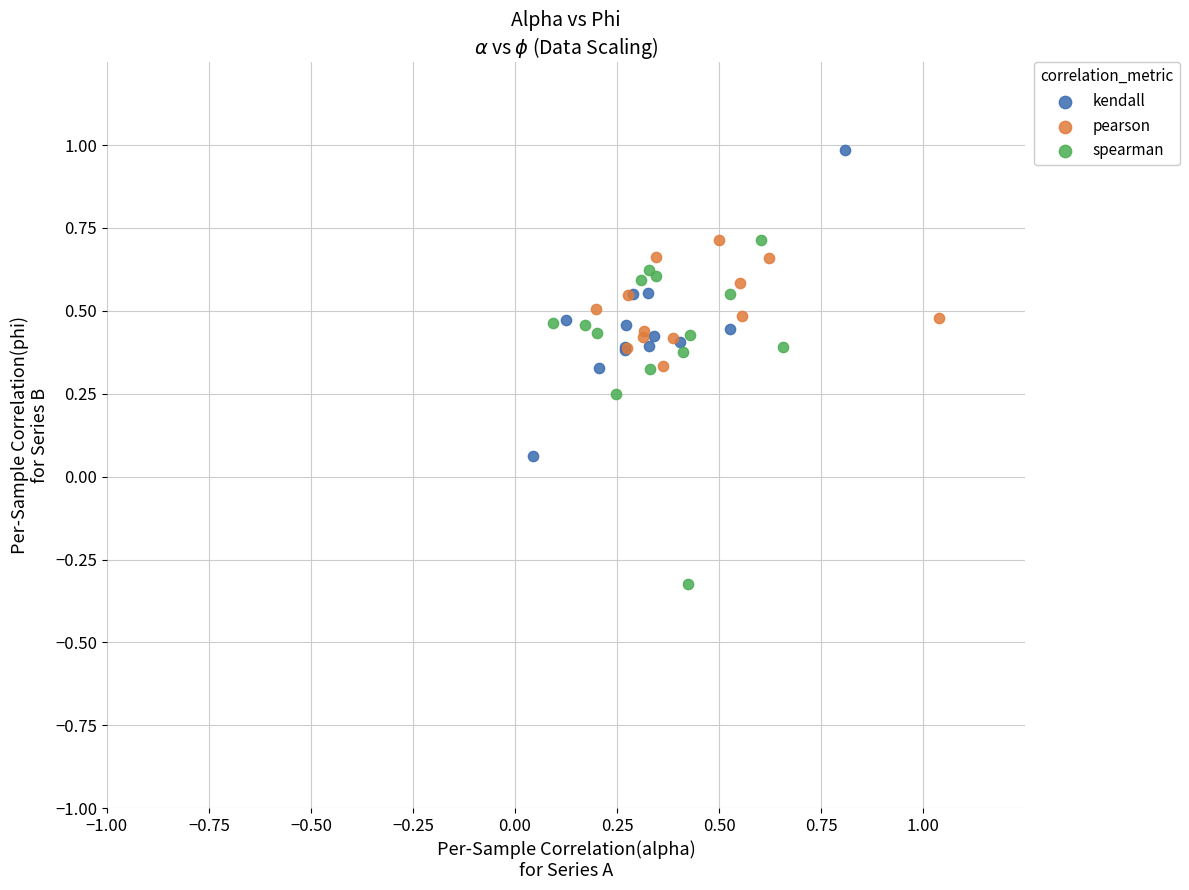

What are all the series names shown in the legend?

kendall, pearson, spearman